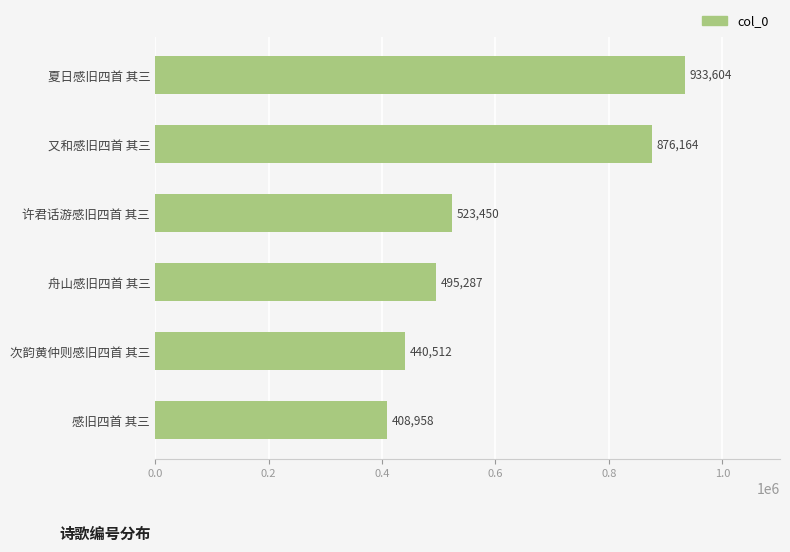

What is the maximum value shown in the chart?

933604